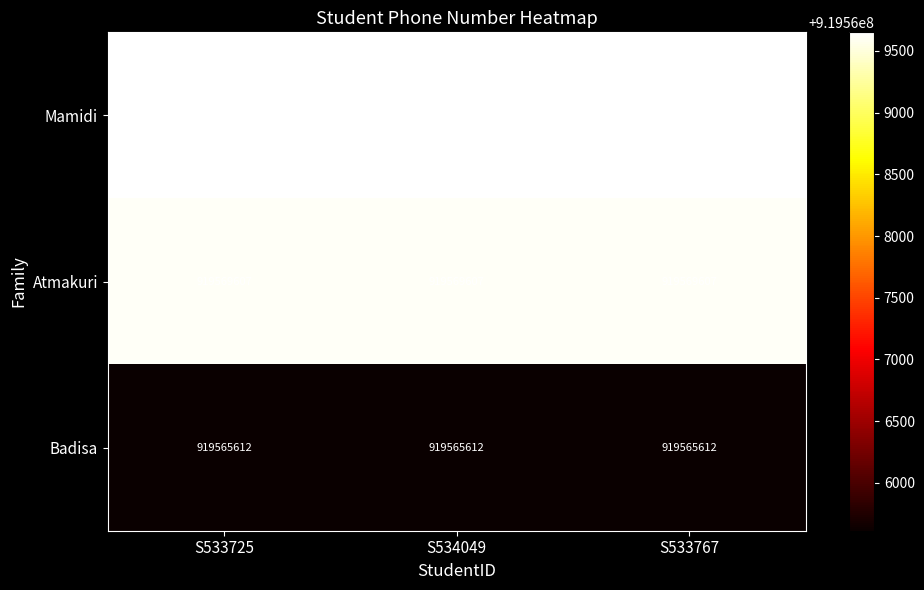

At how many categories does at least one series exceed 919568173?

3